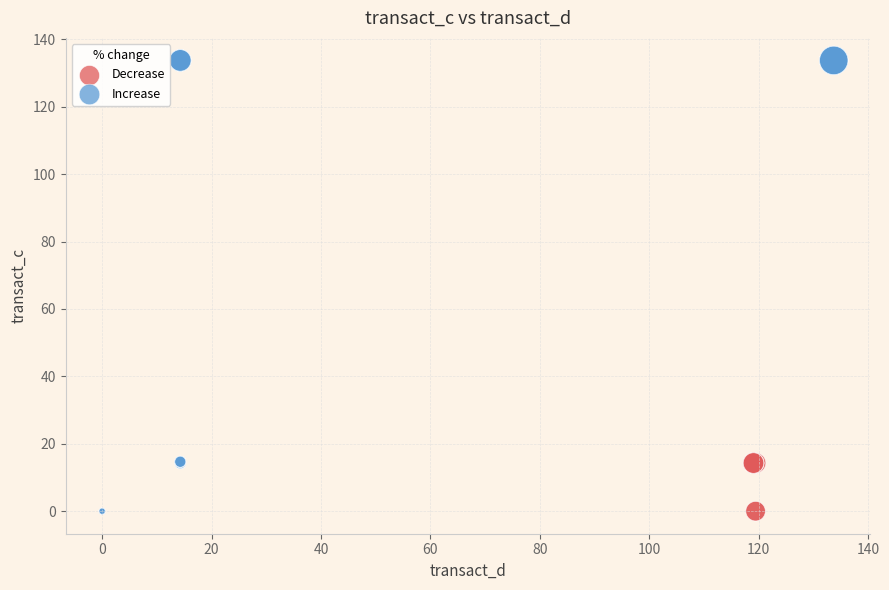

Which series reaches the maximum Y coordinate?

Increase